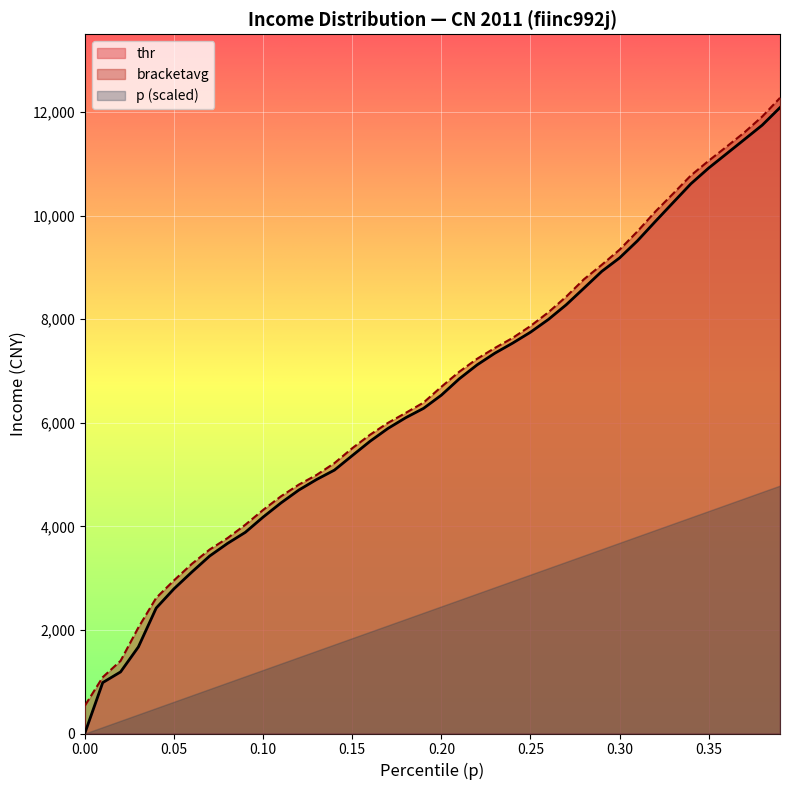

How many lines are shown in the chart?

3